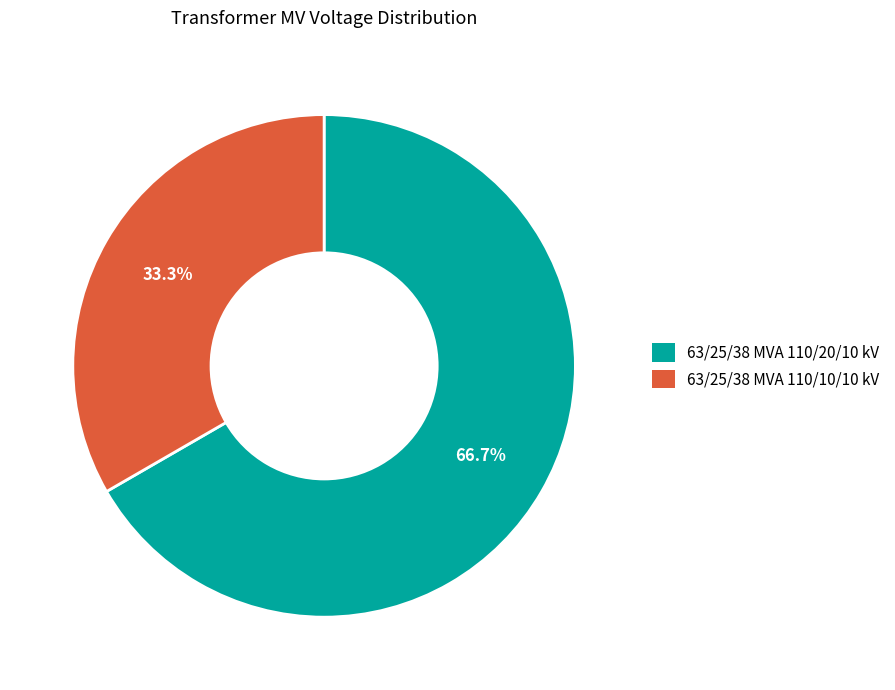

True or false: 63/25/38 MVA 110/10/10 kV accounts for 33% of the total.

True